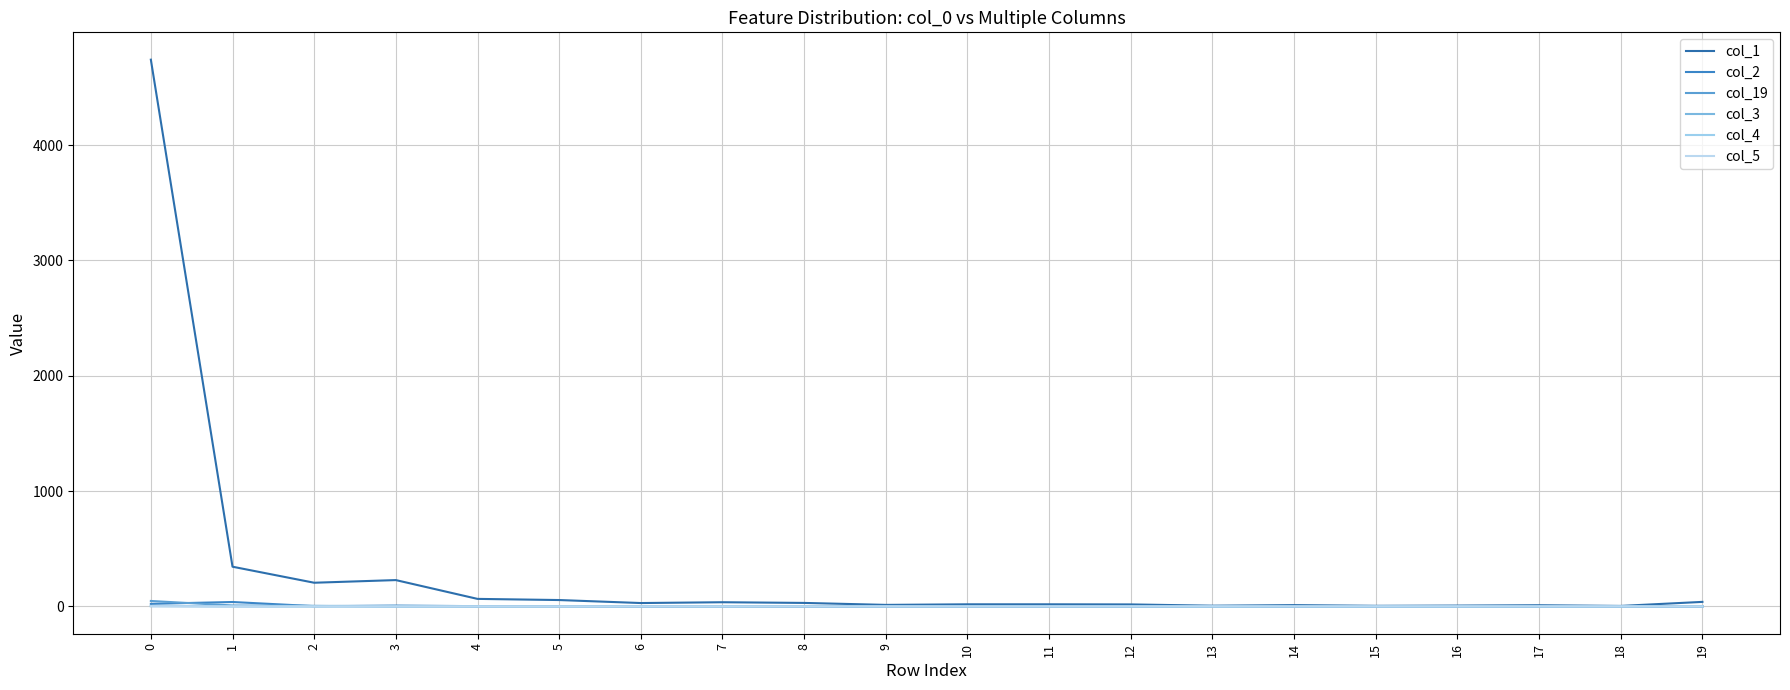

What is the spread (max minus min) of values at 5?

55